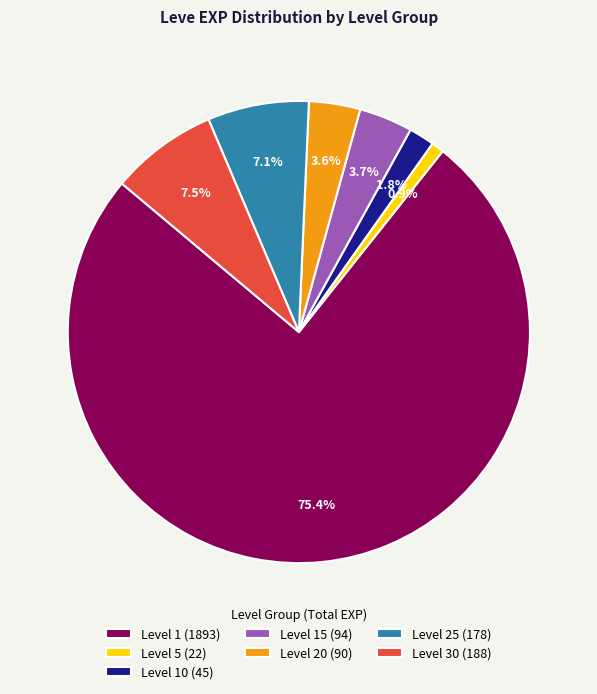

What is the total percentage of Level 5 (22) and Level 10 (45)?

2.7%